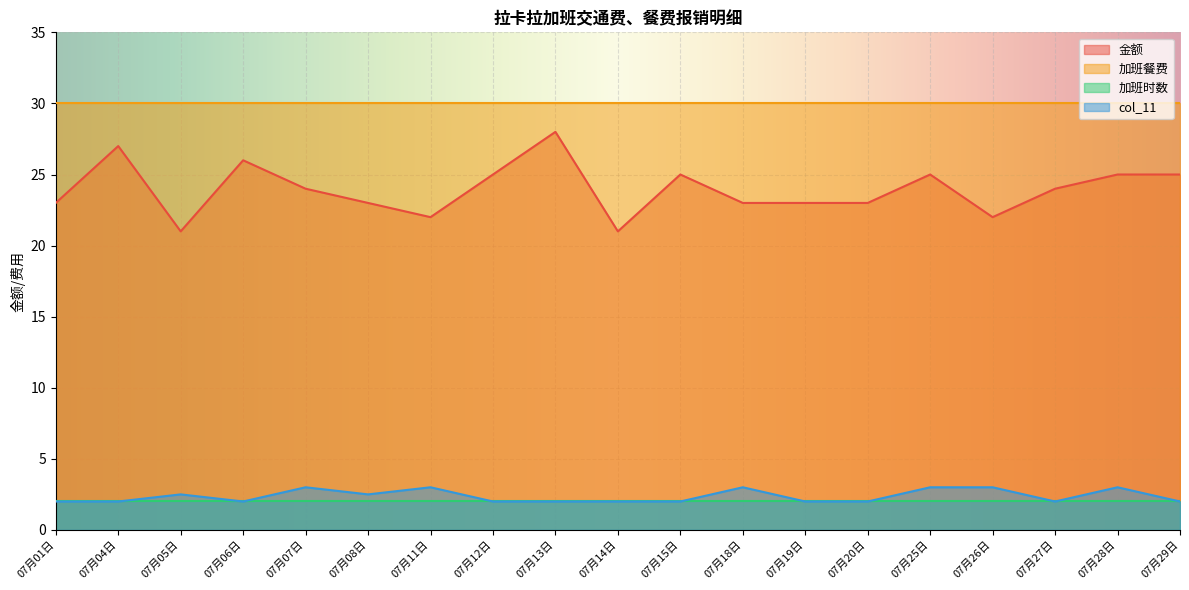

True or false: 金额 has a value of 23.0 at 07月19日.

True